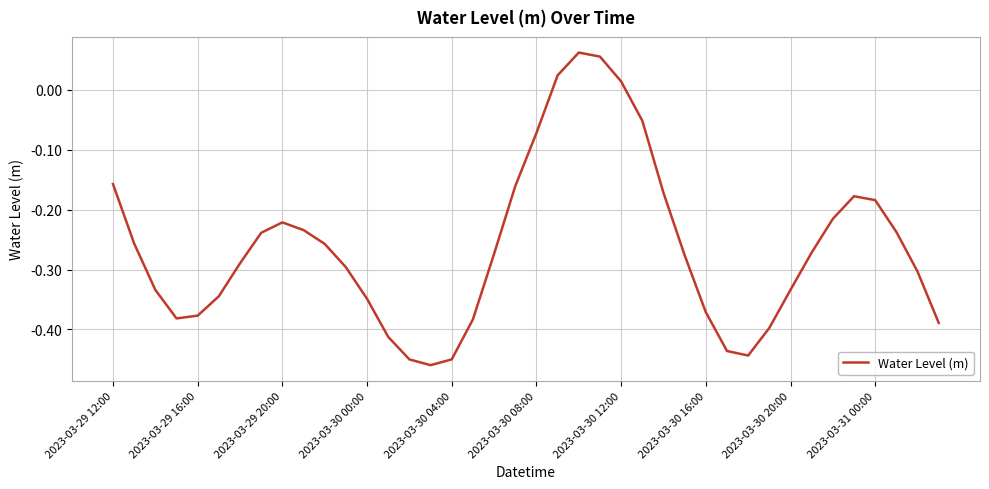

What is the difference between the maximum and minimum values?

0.5